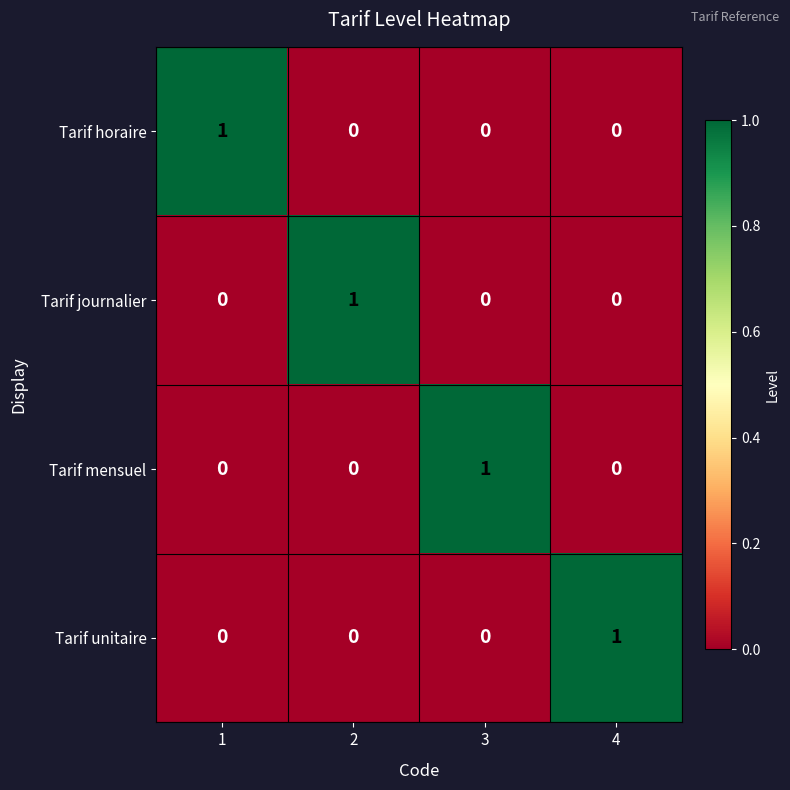

Reading right to left, transcribe all the data shown in this chart.

Tarif horaire: 4=0	3=0	2=0	1=1
Tarif journalier: 4=0	3=0	2=1	1=0
Tarif mensuel: 4=0	3=1	2=0	1=0
Tarif unitaire: 4=1	3=0	2=0	1=0